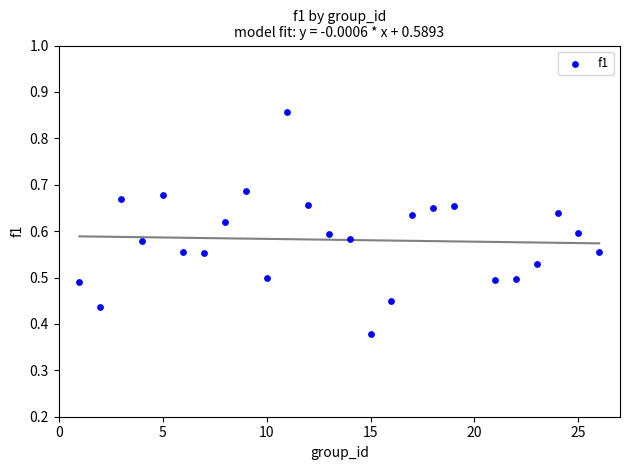

What is the range of X values (max minus min)?

25.0